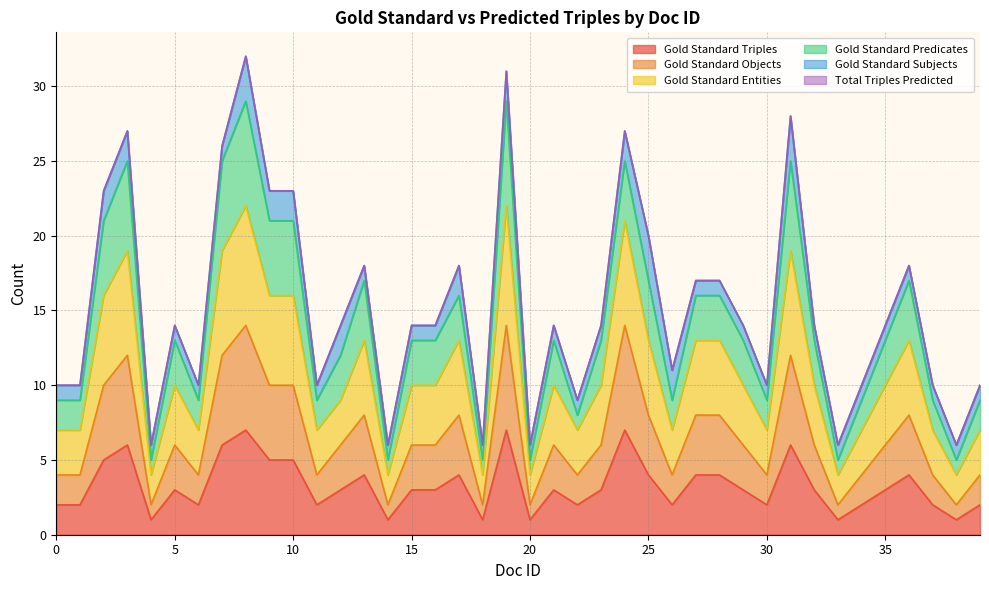

The value of Gold Standard Triples at 8 is 3. True or false?

False